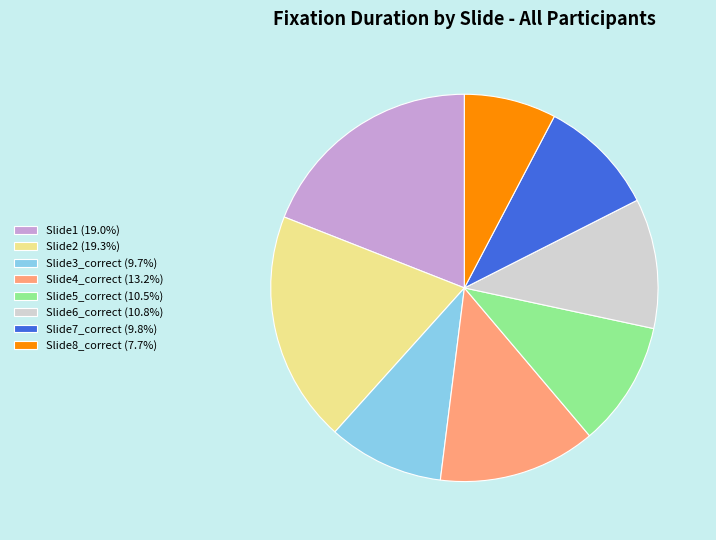

Does any single category account for the majority?

No